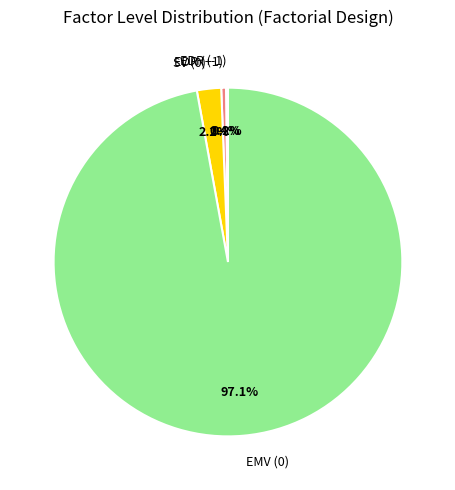

Combined, what portion of the pie is EMV (0) and SV (0)?

99.4%